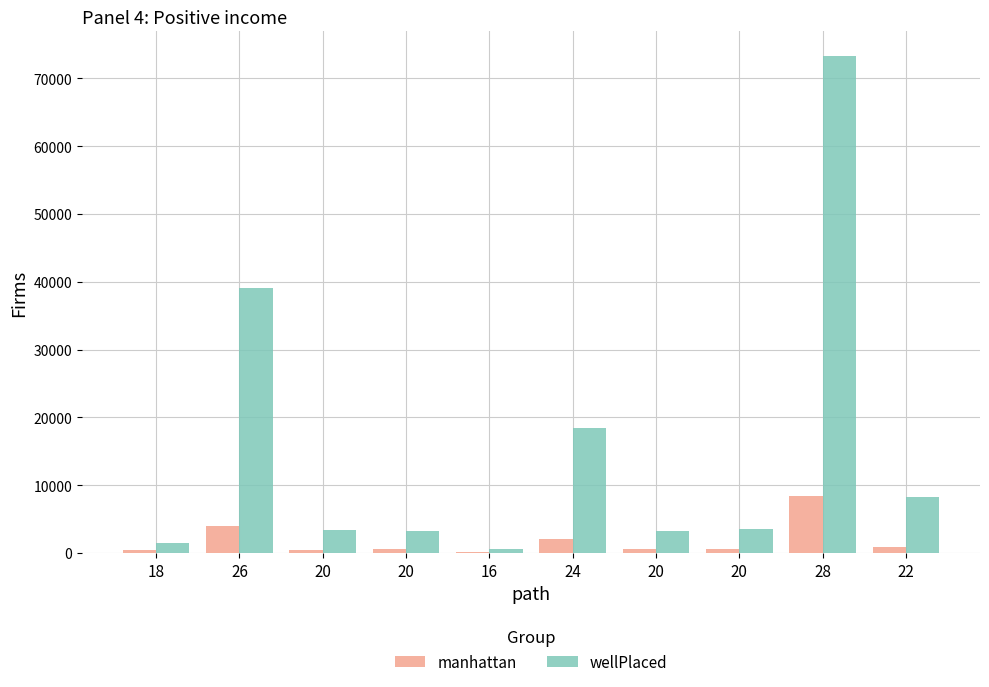

Does the chart contain stacked bars?

No